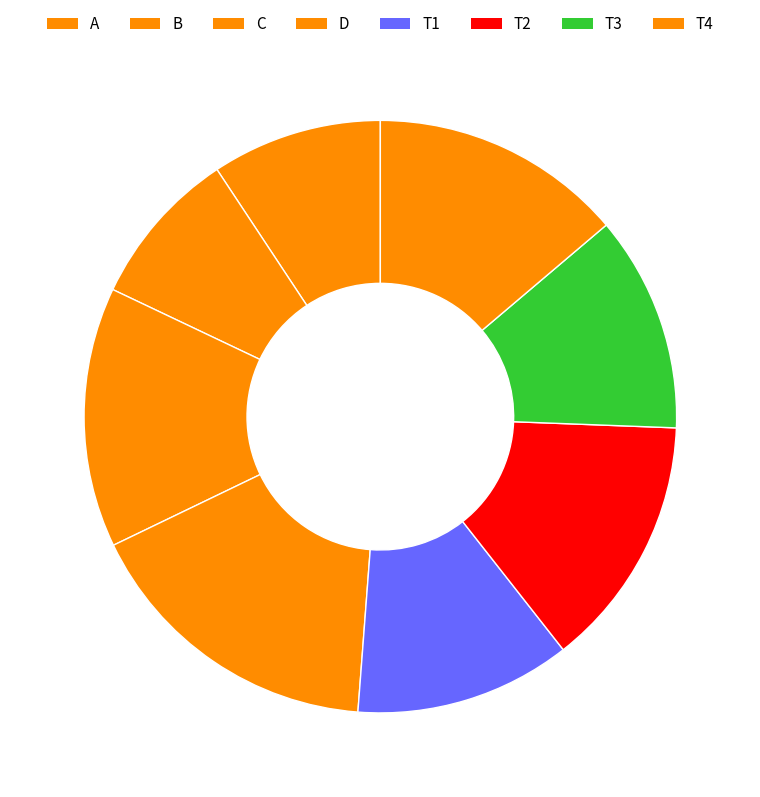

What is the change in value from C to T2?

-16.9